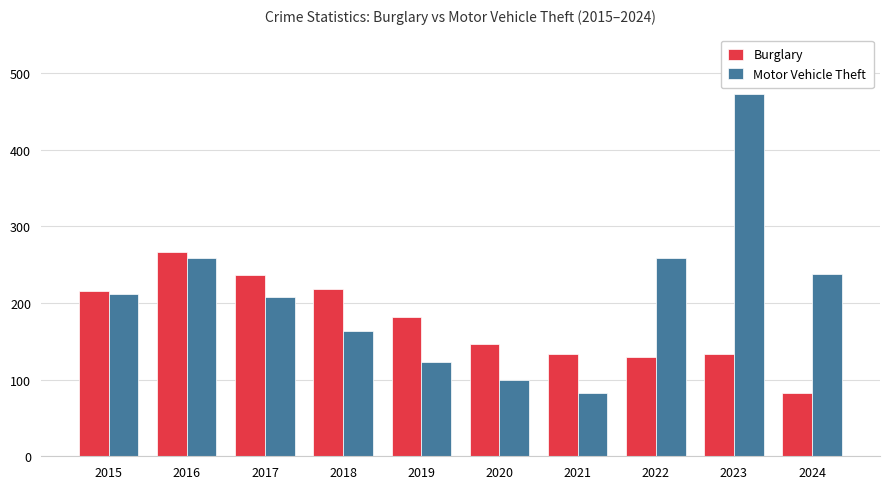

Rank the series by their maximum value, from lowest to highest.

Burglary, Motor Vehicle Theft